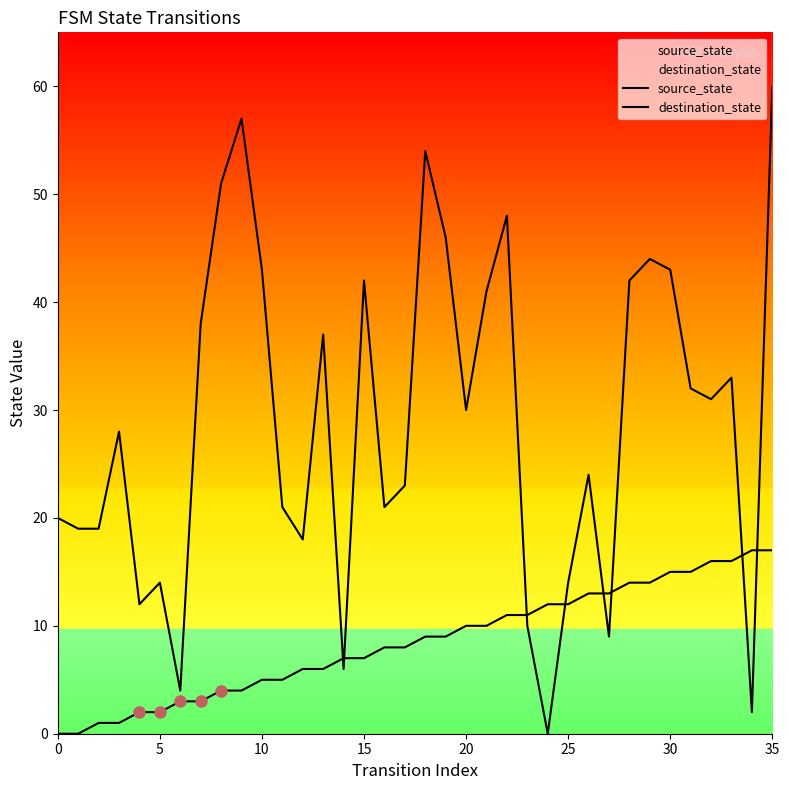

Is it true that source_state equals 10 at 13?

False